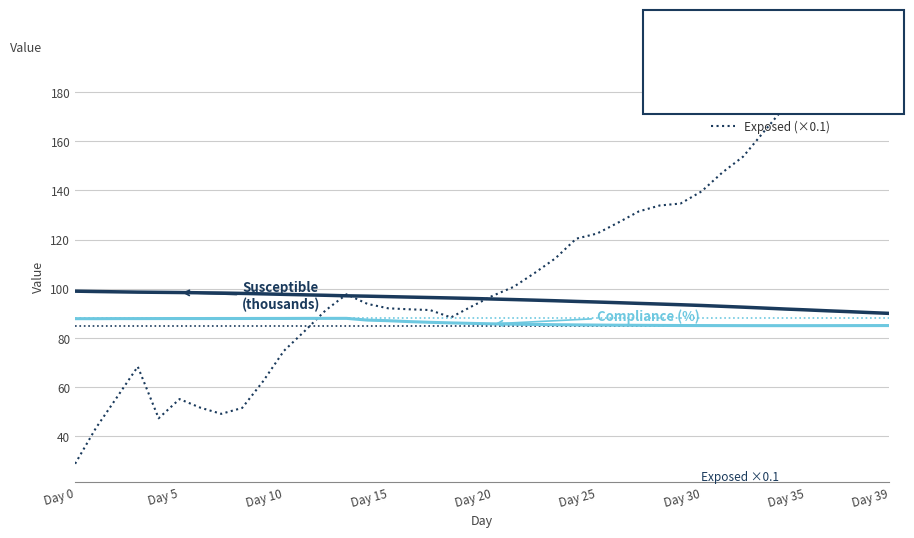

True or false: Susceptible (thousands) and Compliance (%) intersect in this chart.

False